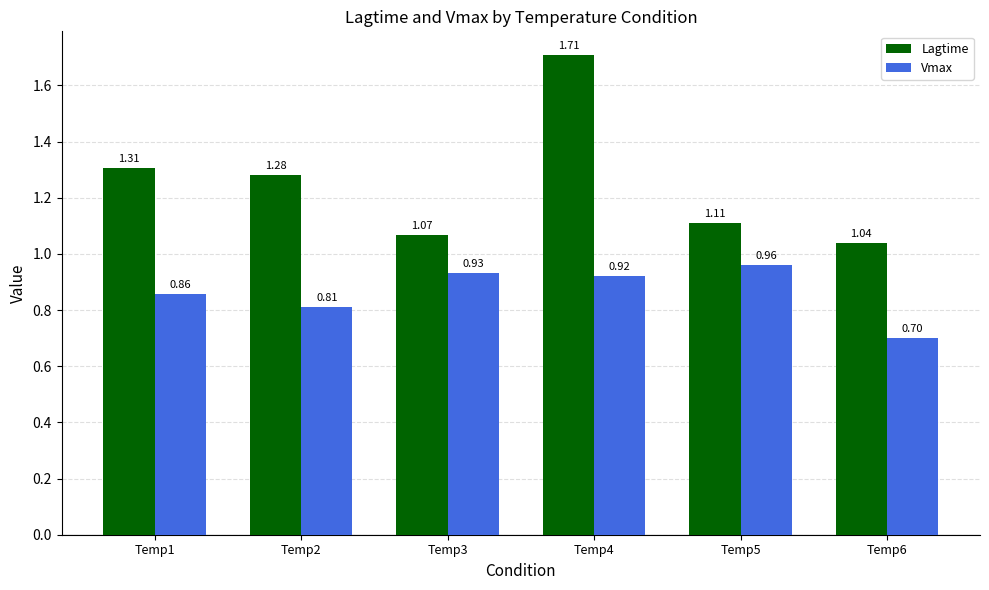

List the labels in order of Vmax value, smallest first.

Temp6, Temp2, Temp1, Temp4, Temp3, Temp5